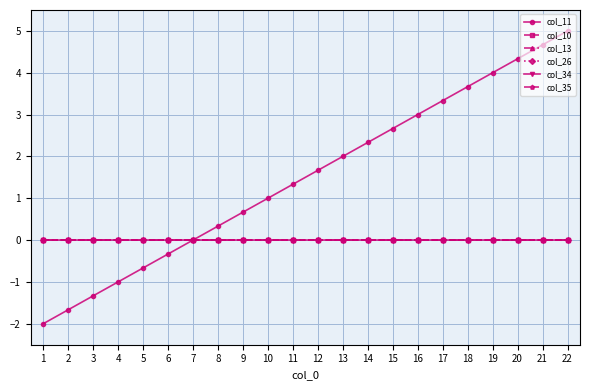

True or false: col_26 and col_11 intersect in this chart.

False